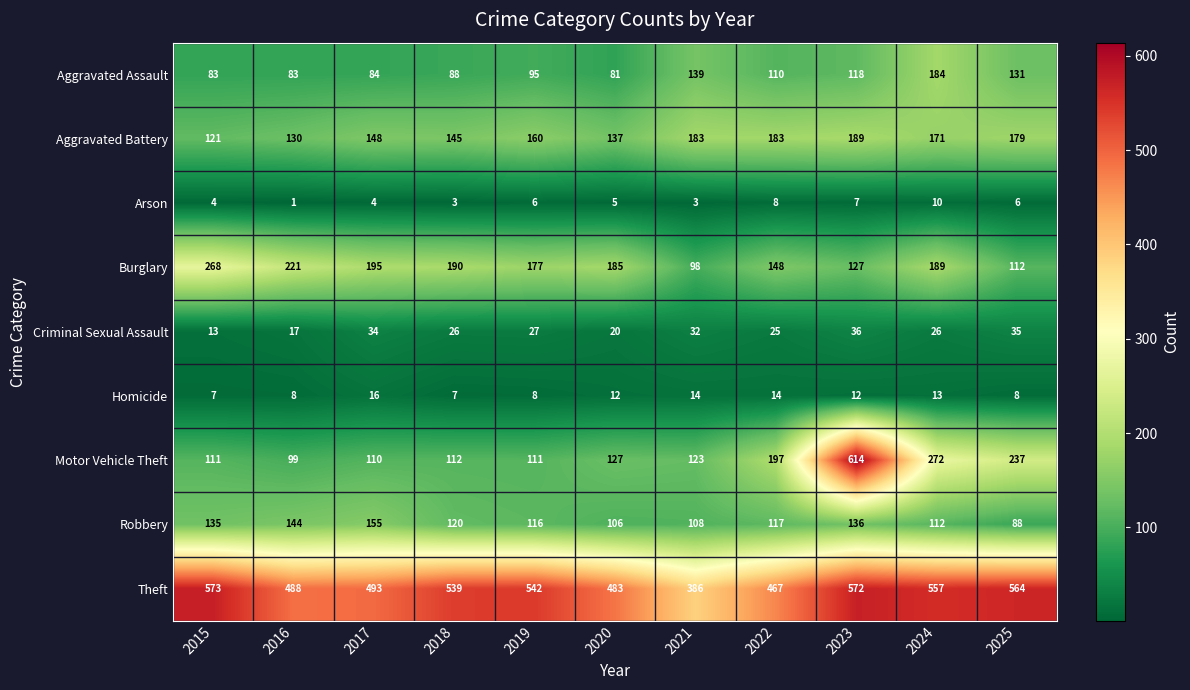

True or false: Burglary has a value of 112 at 2025.

True